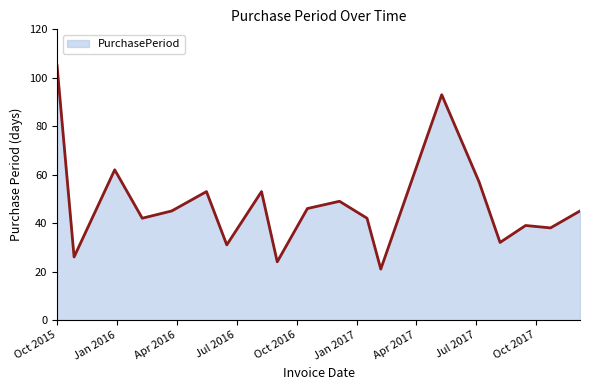

What is the maximum value shown in the chart?

105